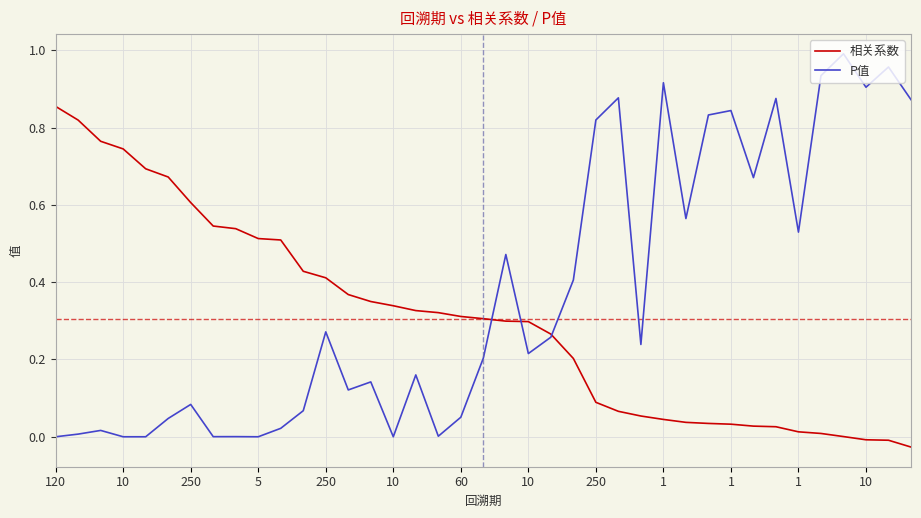

How many lines are shown in the chart?

2